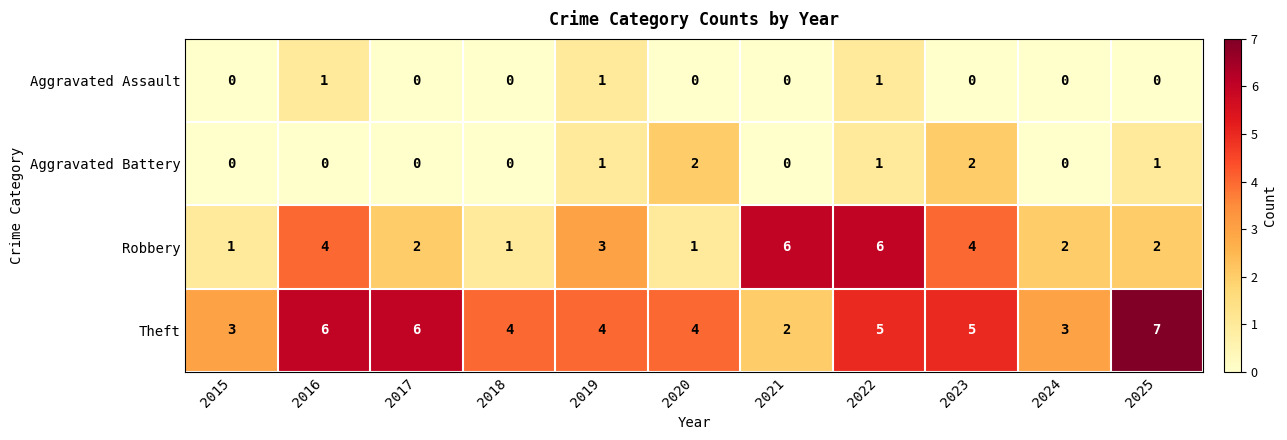

What is the maximum value shown in the chart?

7